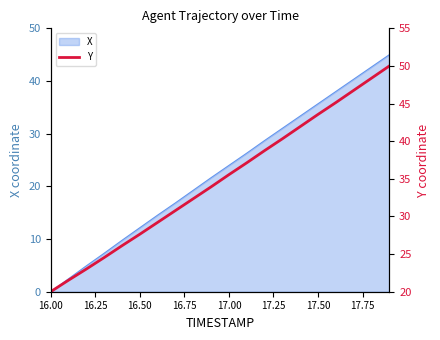

True or false: X has a value of 0.0 at 16.00.

True